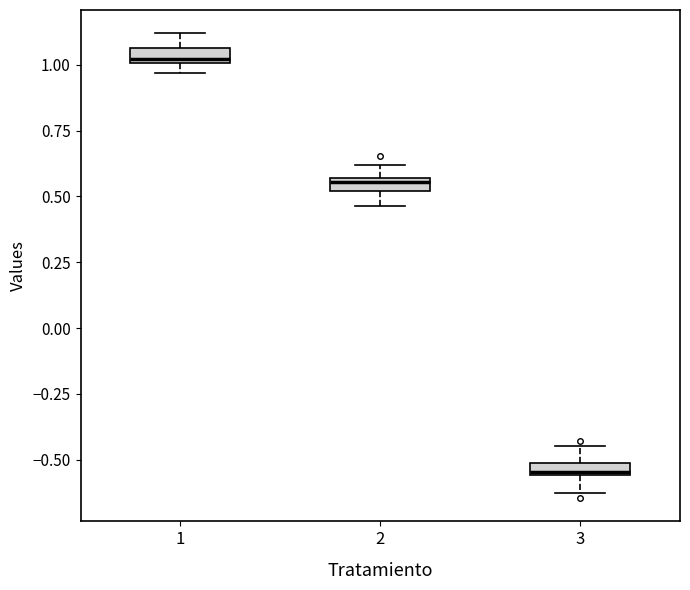

Where does the lower whisker of the box at x = 3 end on the y-axis? The values are not printed on the chart, so give them approximately, as read against the axis.

-0.65